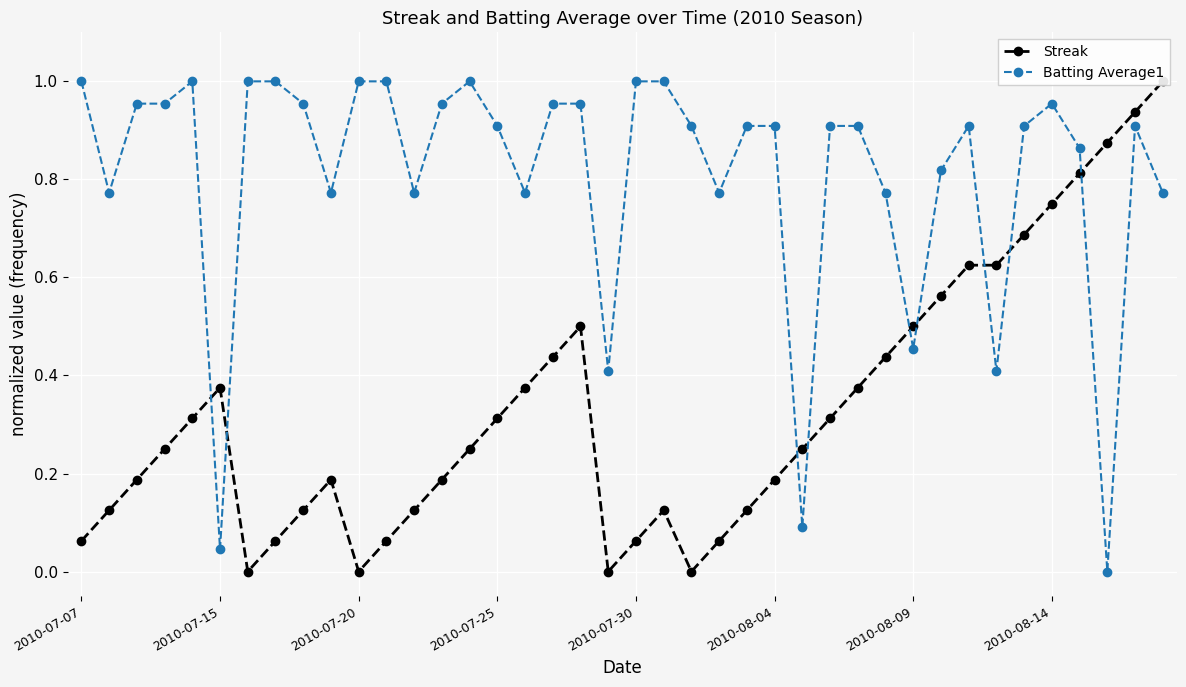

At which category does the chart reach its peak across all series?

39